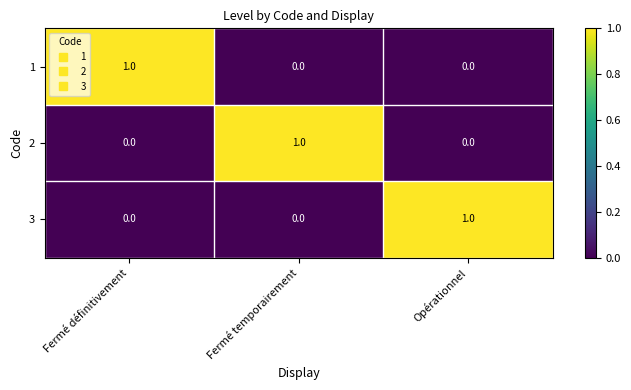

Count the 2 values in the range 0 to 1.

3